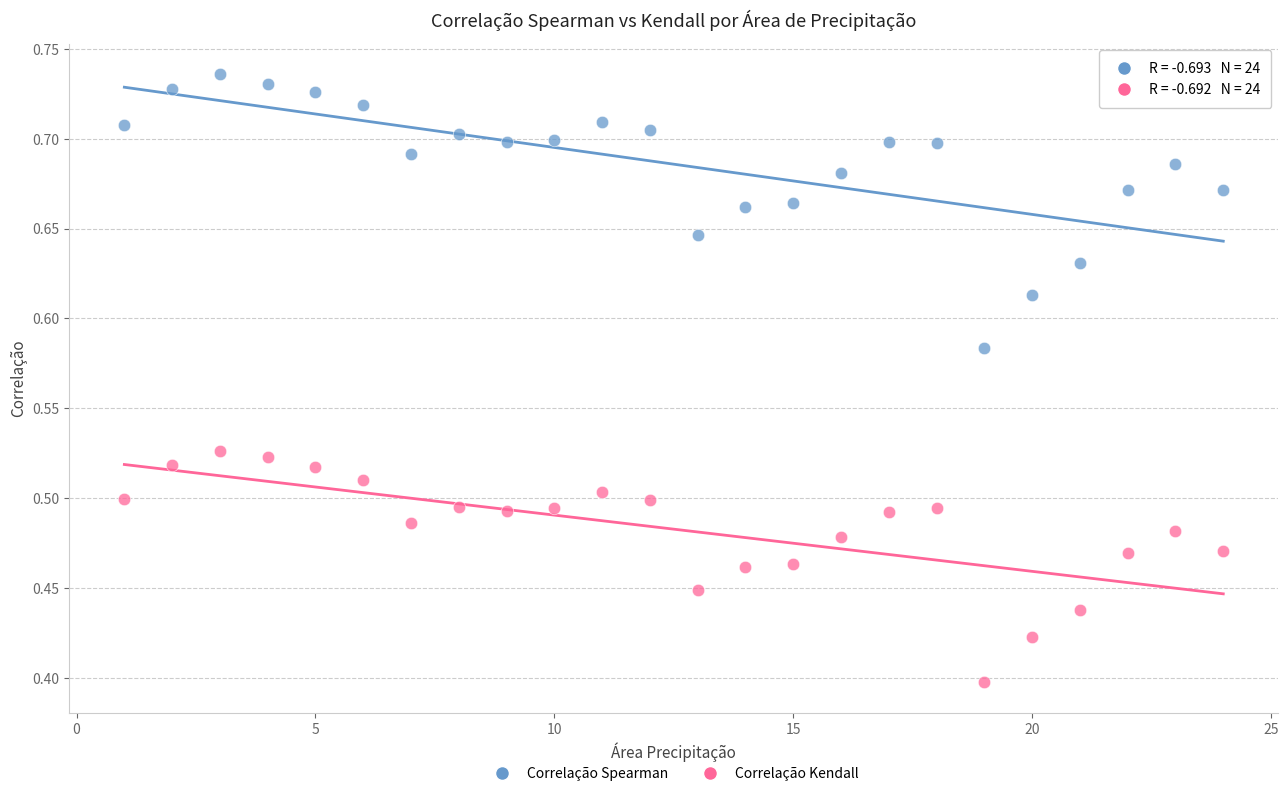

Across all data points, what is the range of Y values (max minus min)?

0.3